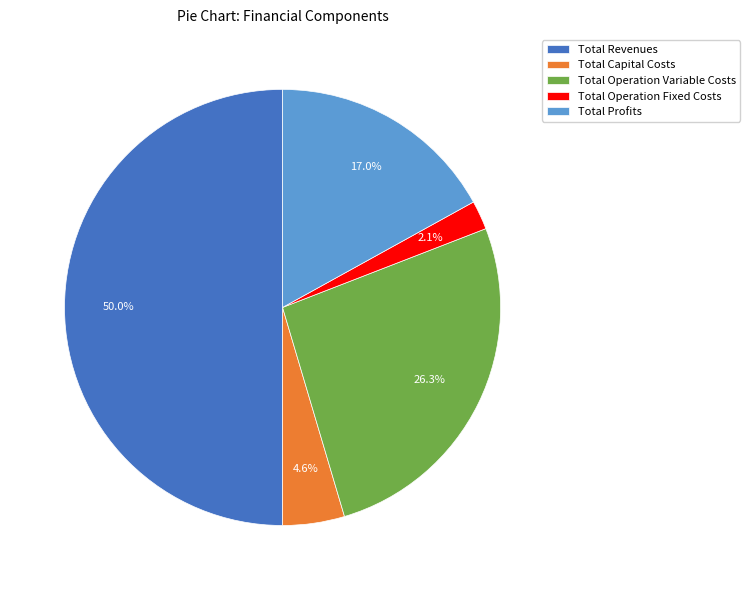

Between Total Operation Variable Costs and Total Revenues, which is larger?

Total Revenues